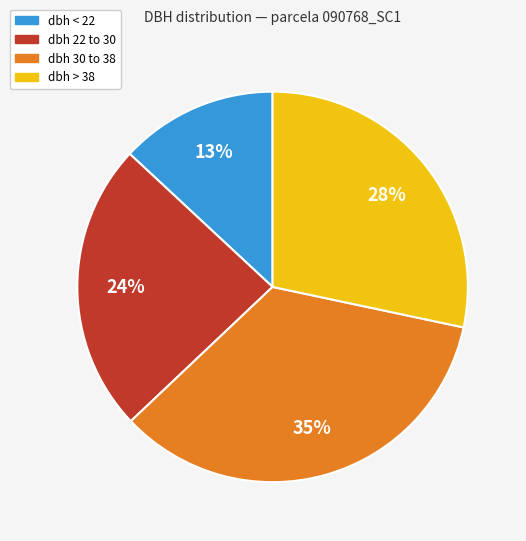

To the nearest percent, what is the difference between the largest and smallest slice percentages?

22%